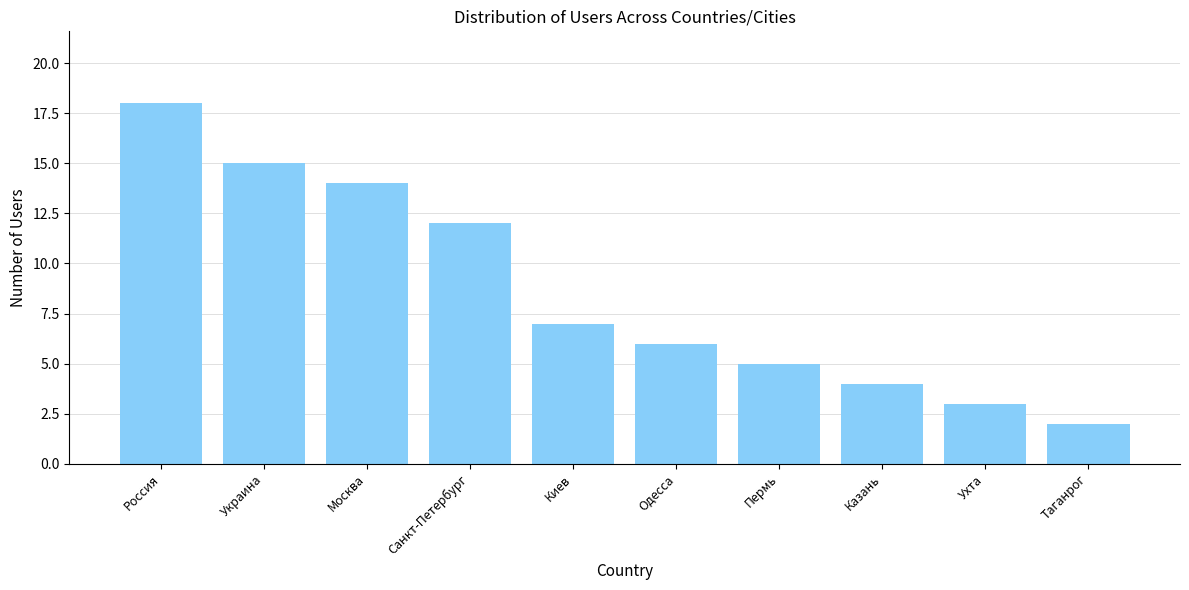

What is the change in value from Россия to Украина?

-3